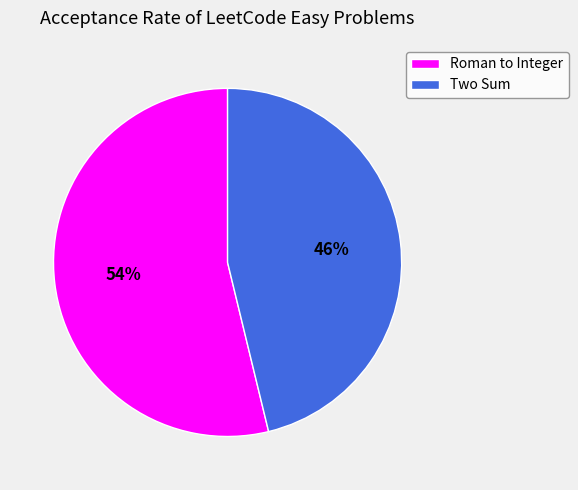

Rank the categories by value from lowest to highest.

Two Sum, Roman to Integer